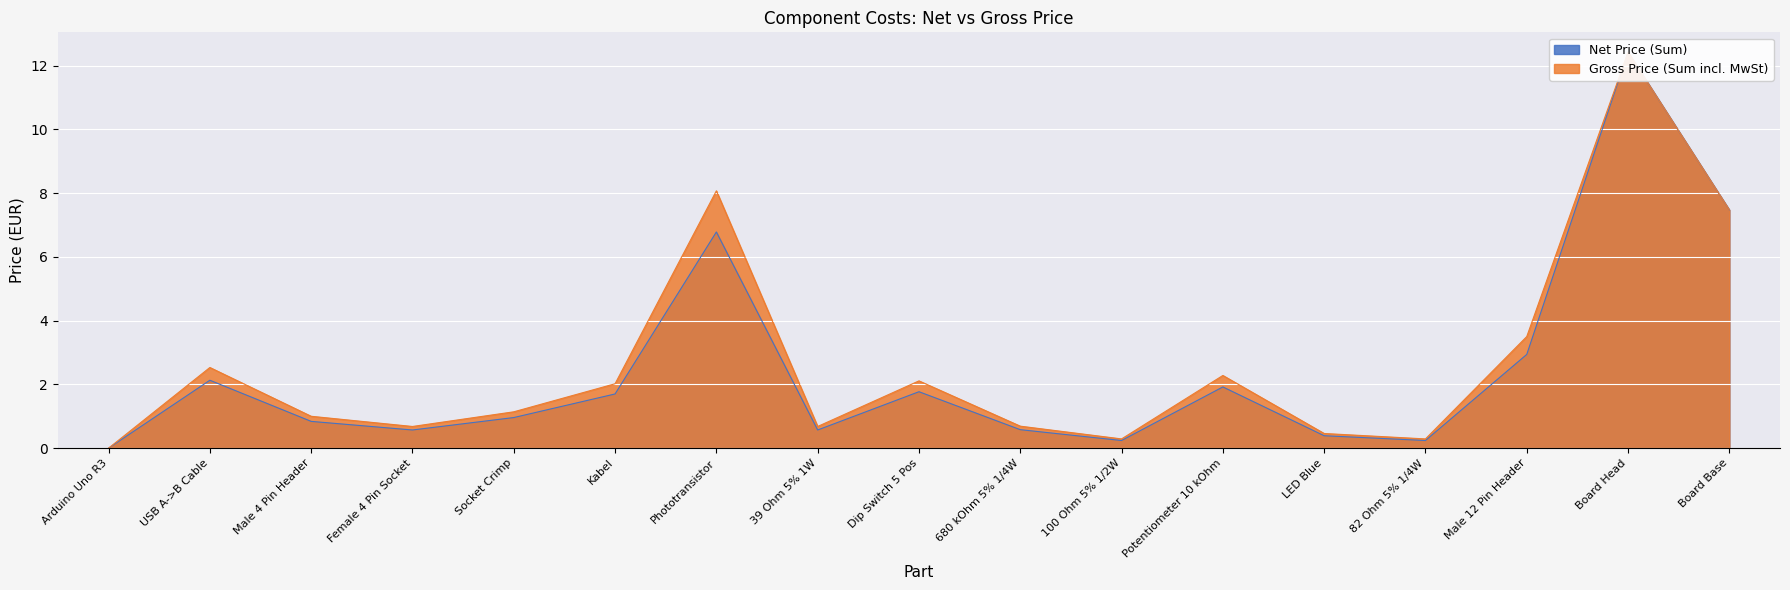

What is the difference between the Net Price (Sum) values at Female 4 Pin Socket and Phototransistor?

6.2